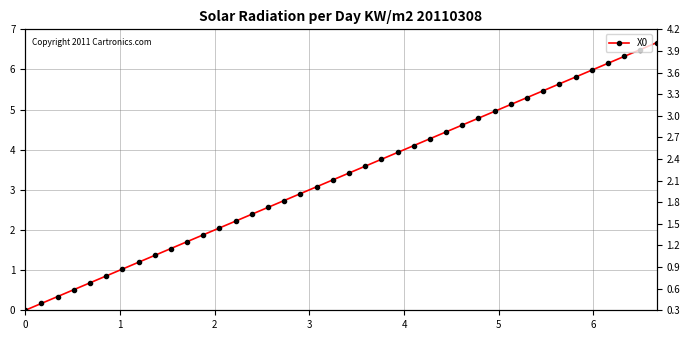

Reading right to left, extract all data points from this chart.

X0: 6.7	6.5	6.3	6.2	6.0	5.8	5.6	5.5	5.3	5.1	5.0	4.8	4.6	4.4	4.3	4.1	3.9	3.8	3.6	3.4	3.2	3.1	2.9	2.7	2.6	2.4	2.2	2.1	1.9	1.7	1.5	1.4	1.2	1.0	0.9	0.7	0.5	0.3	0.2	0.0
Y0: 0.0	0.0	0.0	0.0	0.0	11.9	23.2	51.3	71.0	63.2	58.0	24.2	0.0	0.0	0.0	0.0	0.0	49.6	23.9	60.5	100.0	202.2	255.0	255.0	255.0	255.0	255.0	255.0	255.0	255.0	255.0	255.0	255.0	255.0	255.0	255.0	242.4	255.0	248.4	147.5